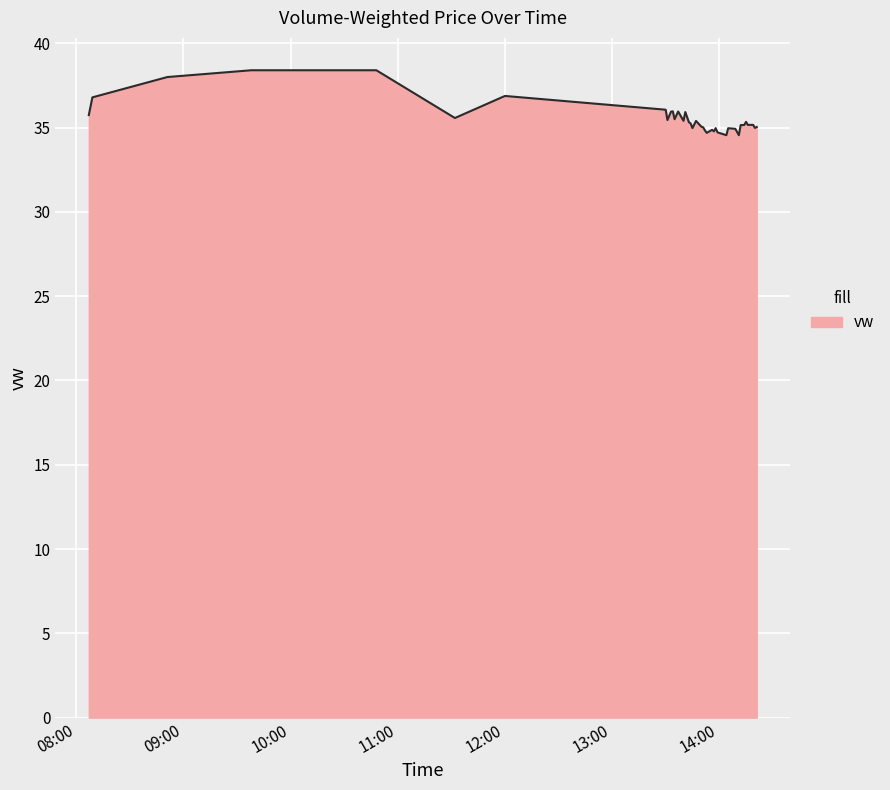

What is the difference between the maximum and minimum values?

3.9